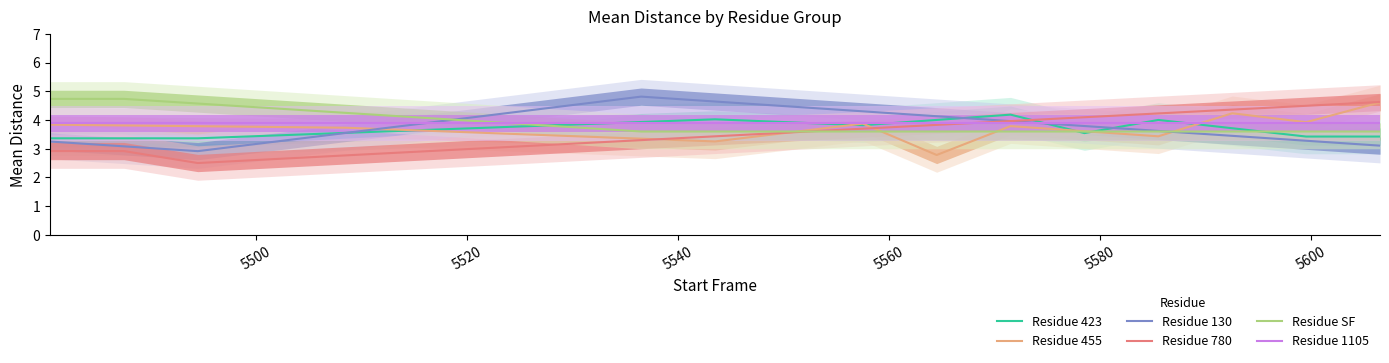

How many series are shown in this chart?

6